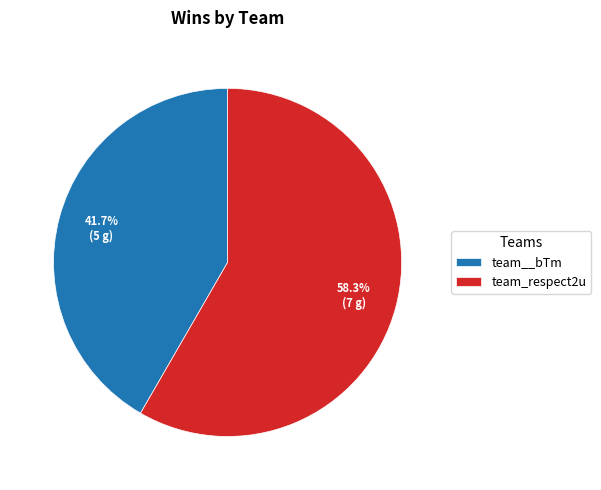

How many segments does this pie chart have?

2